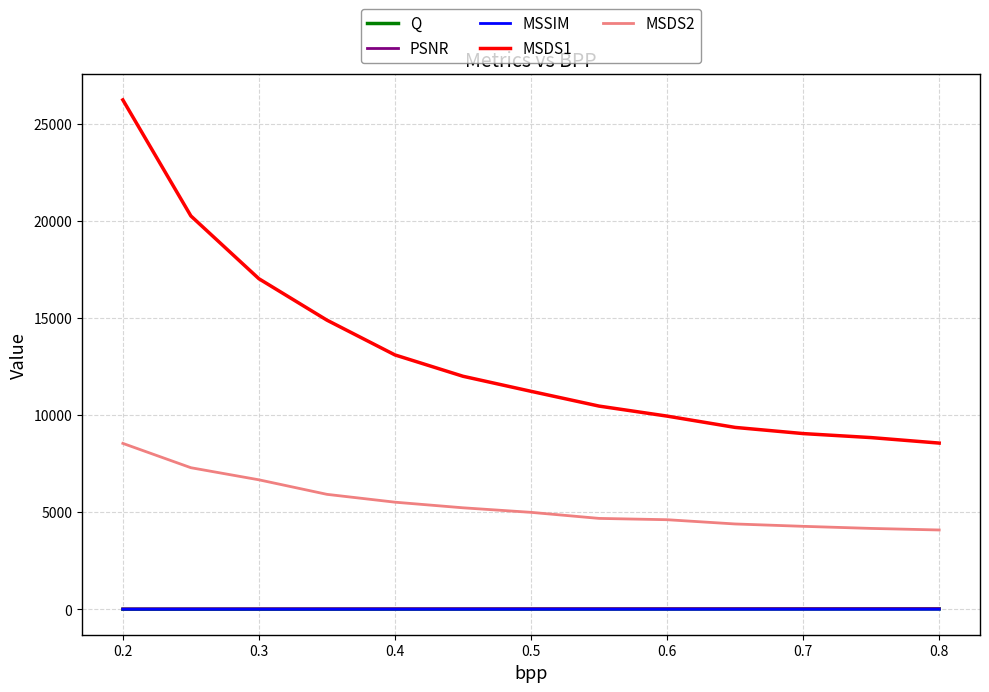

True or false: MSDS2 and Q intersect in this chart.

False